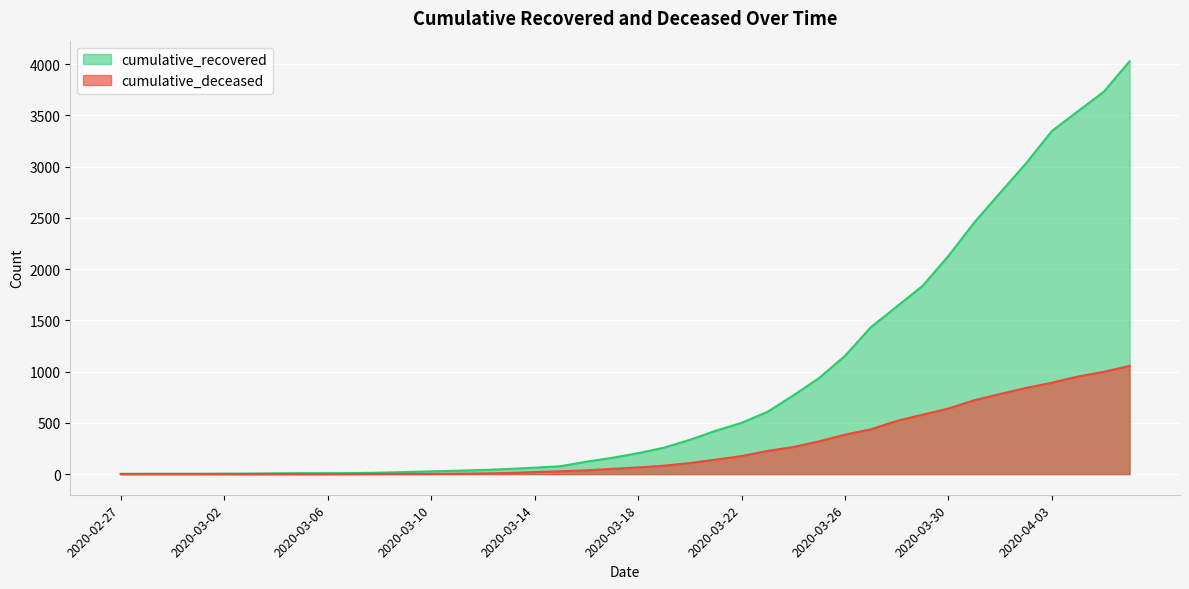

The cumulative_deceased series shows 998 at 2020-04-05. True or false?

True